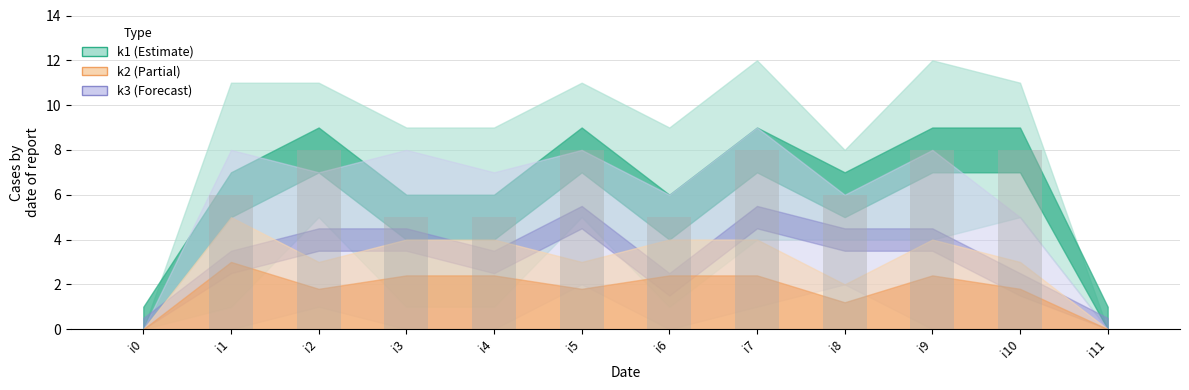

What is the sum of all values?

67